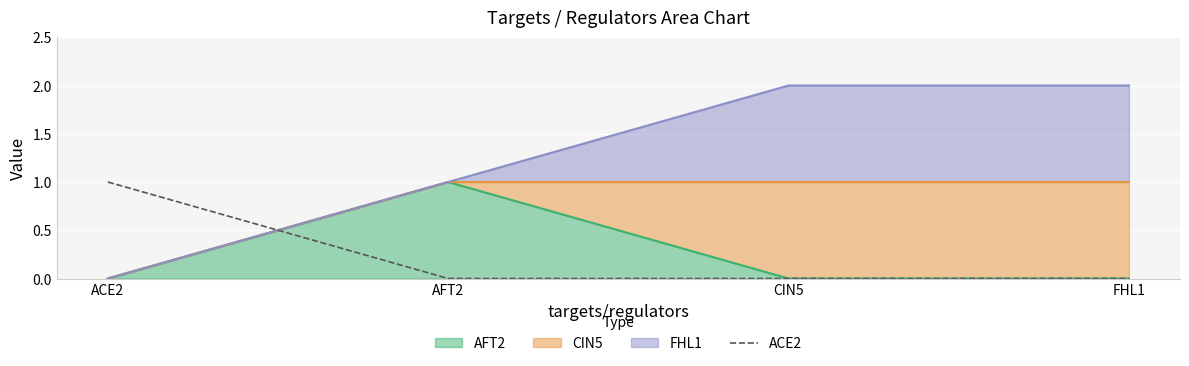

Count the values in the range 0 to 1.

4